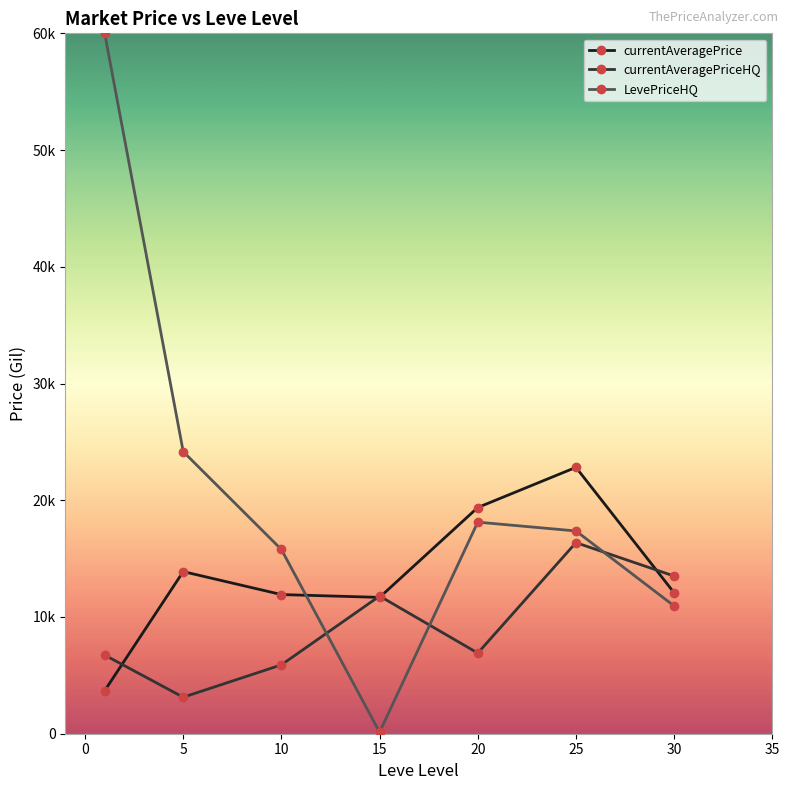

Is this an area chart (filled region under the line)?

No